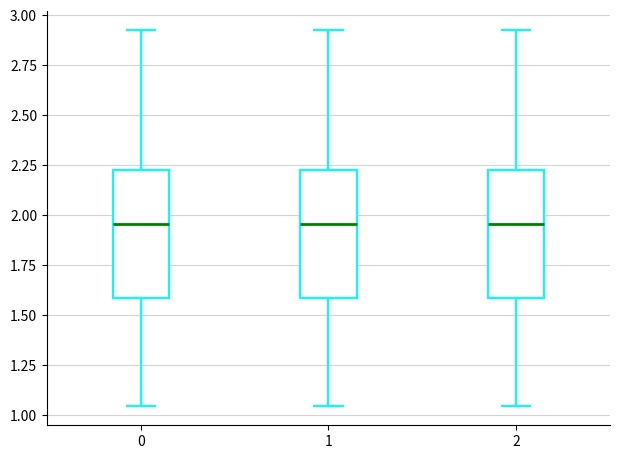

Reading left to right, read every box against the y-axis: the position of its median line, the range the box covers, and the ends of its whiskers. The values are not printed on the chart, so give them approximately, as read against the axis.

0: median 1.95, box 1.60 to 2.20, whiskers 1.05 to 2.95
1: median 1.95, box 1.60 to 2.20, whiskers 1.05 to 2.95
2: median 1.95, box 1.60 to 2.20, whiskers 1.05 to 2.95